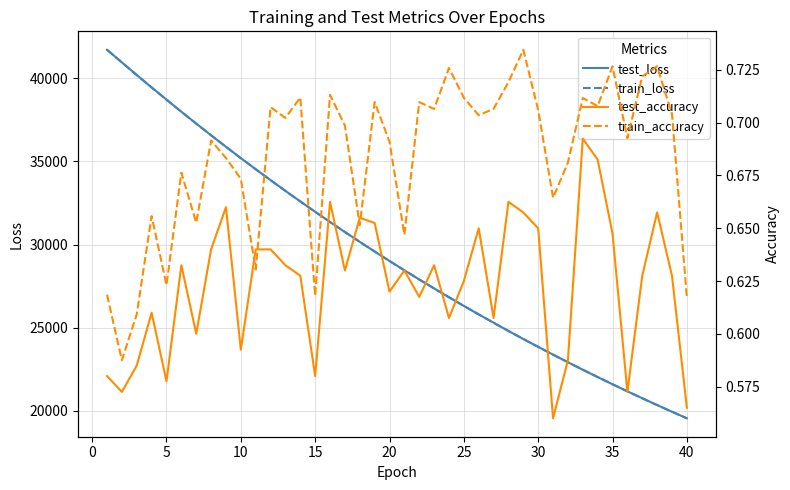

What is the minimum value for train_loss?

19551.6